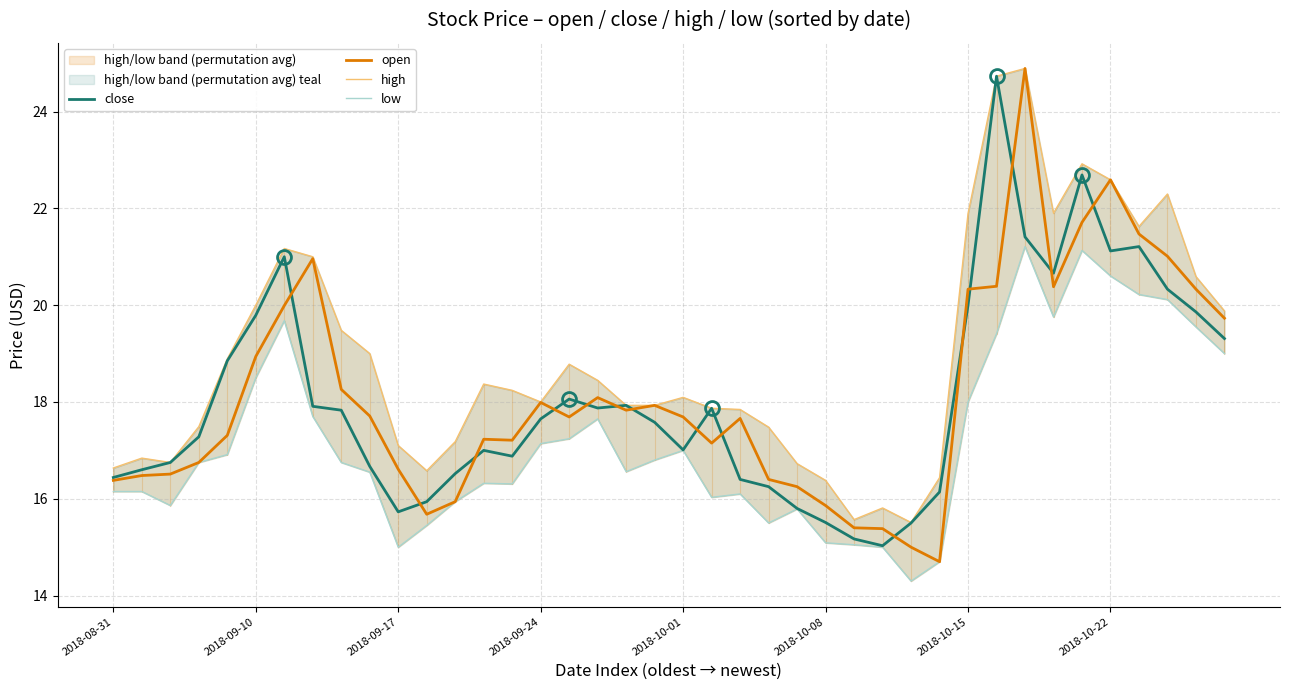

How many series are shown in this chart?

4